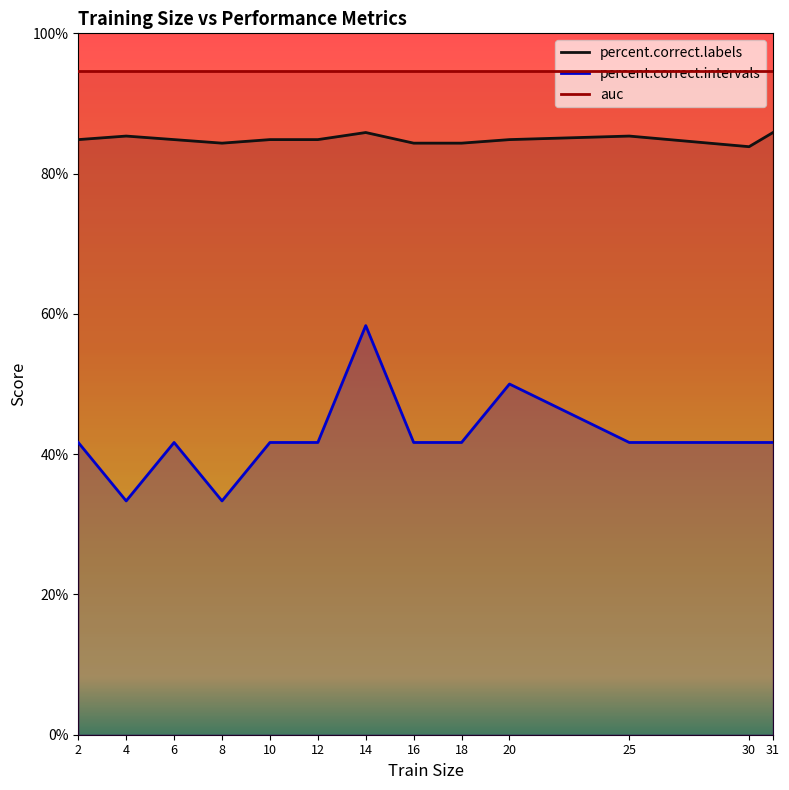

How many interior local valleys does the percent.correct.intervals series have?

2